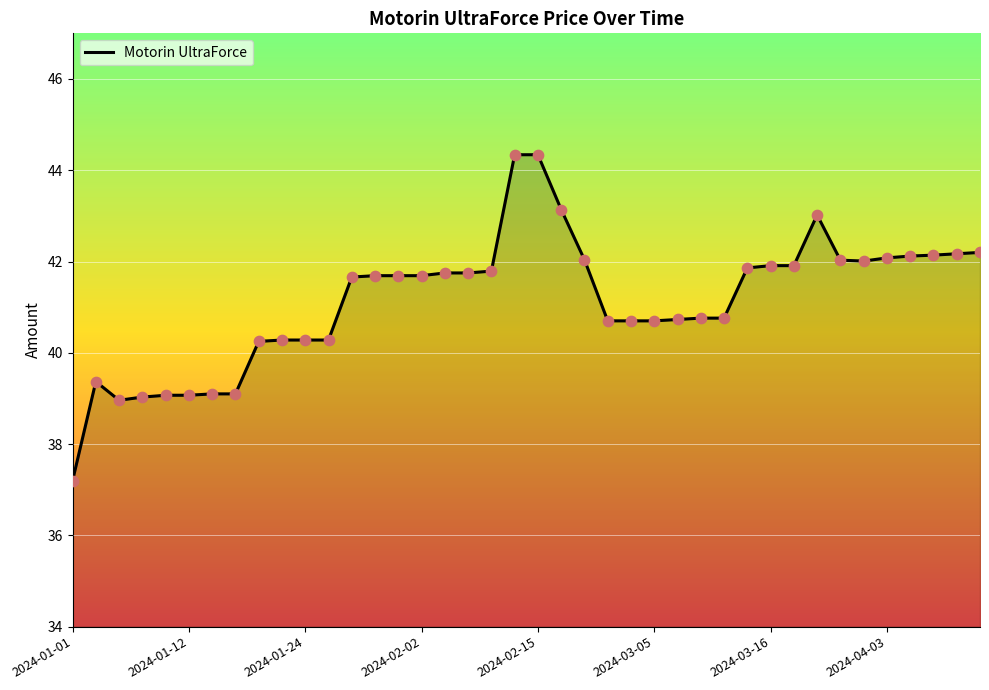

What is the greatest value displayed?

44.3